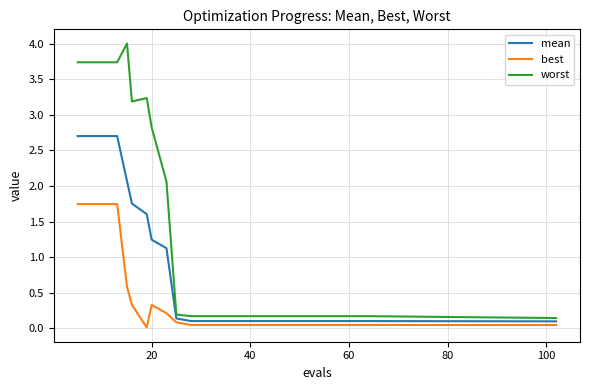

Rank the series by their average value, from highest to lowest.

worst, mean, best